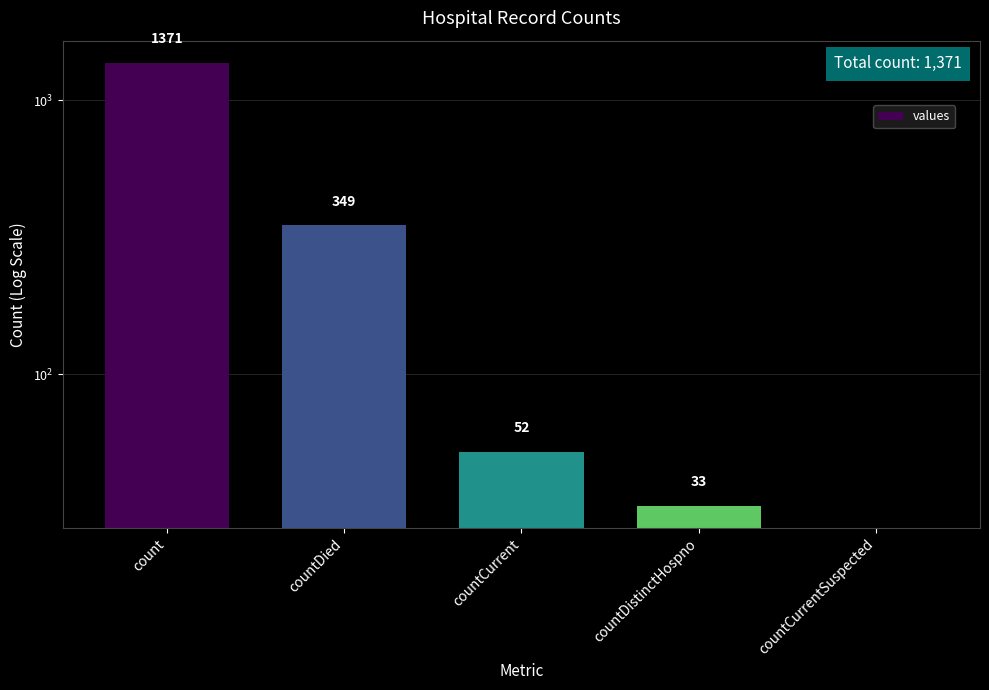

The value at countCurrentSuspected is 0. True or false?

True